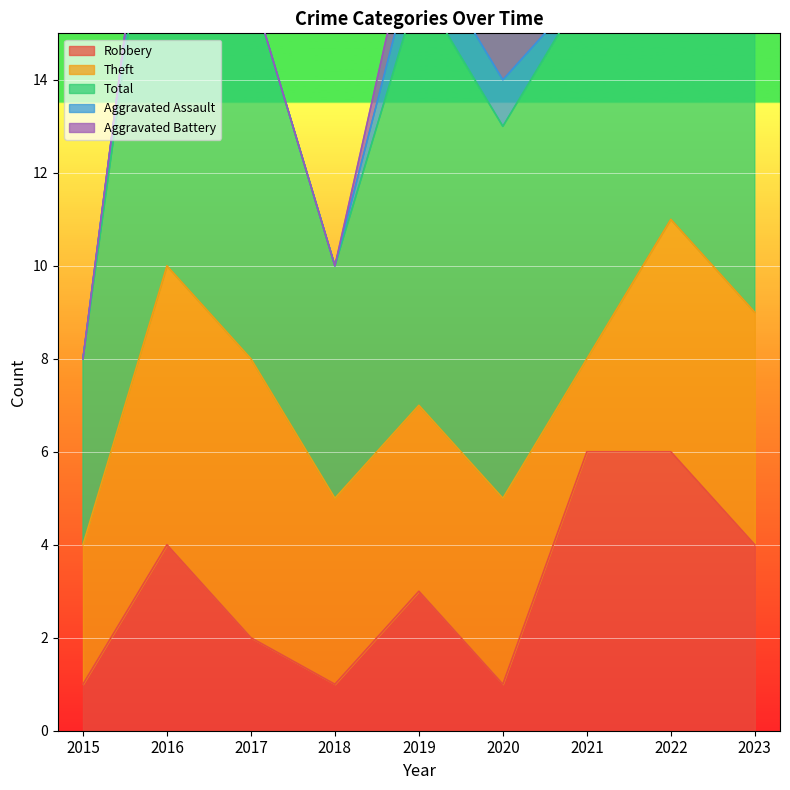

How many values in Aggravated Assault are above zero?

4